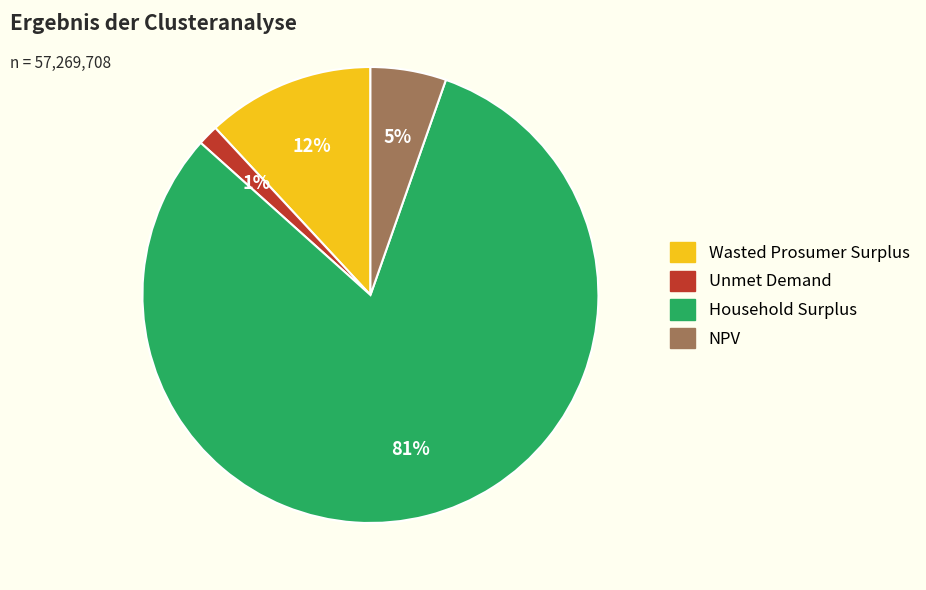

What percentage is the Unmet Demand slice, to the nearest percent?

1%